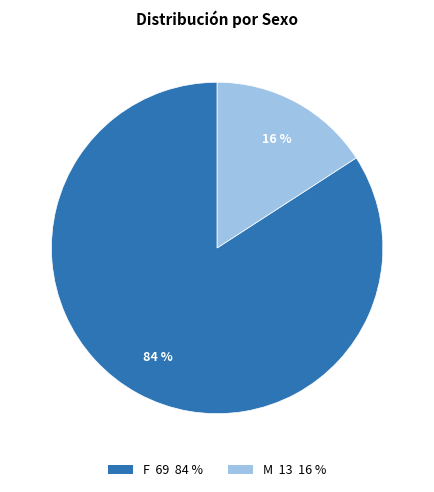

What is the largest slice in the pie chart?

F